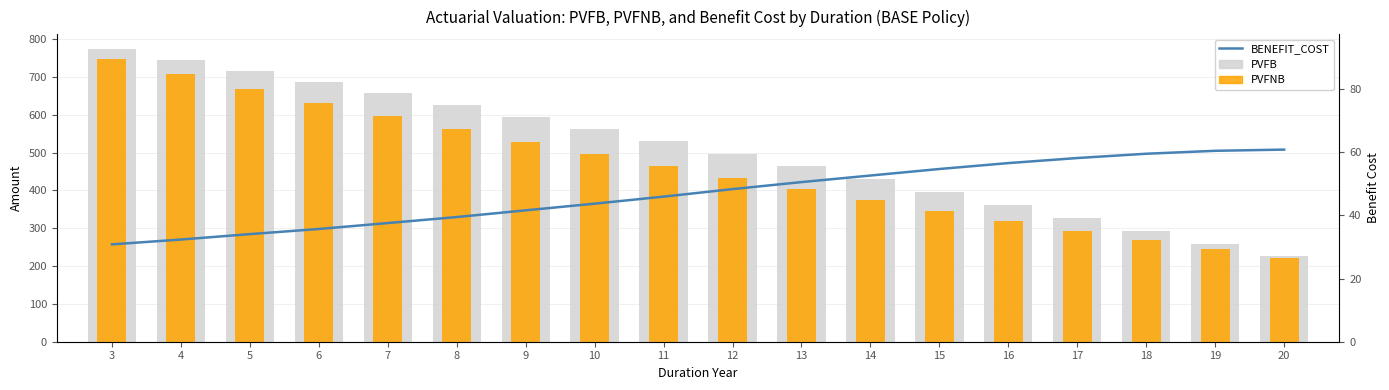

What is the difference between the highest and lowest values at 10?

519.0